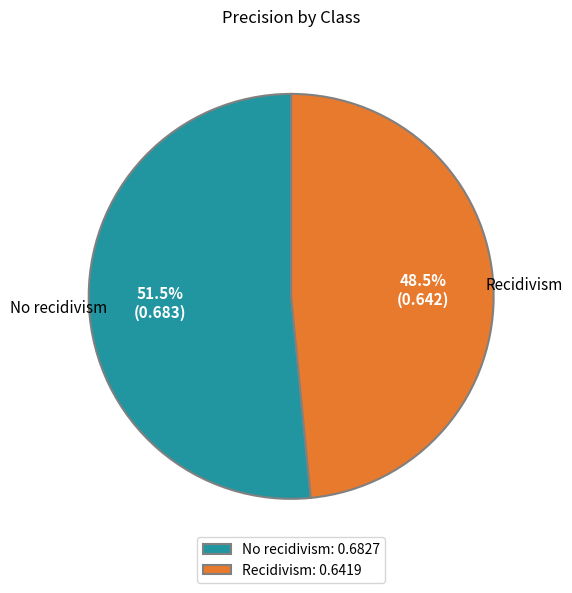

How many segments does this pie chart have?

2